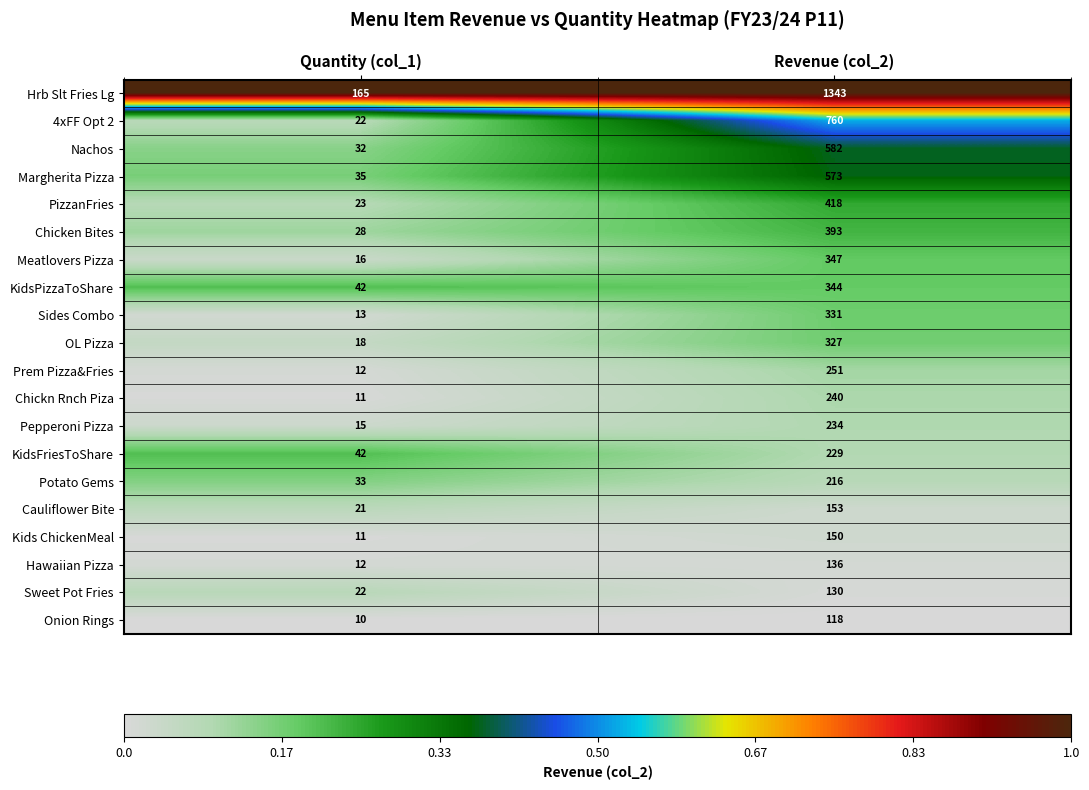

What is the sum of the KidsPizzaToShare values at Revenue (col_2) and Quantity (col_1)?

386